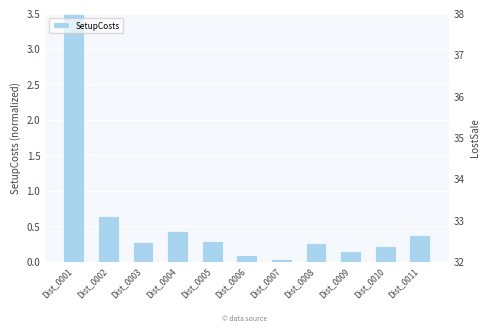

Are the bars horizontal?

No